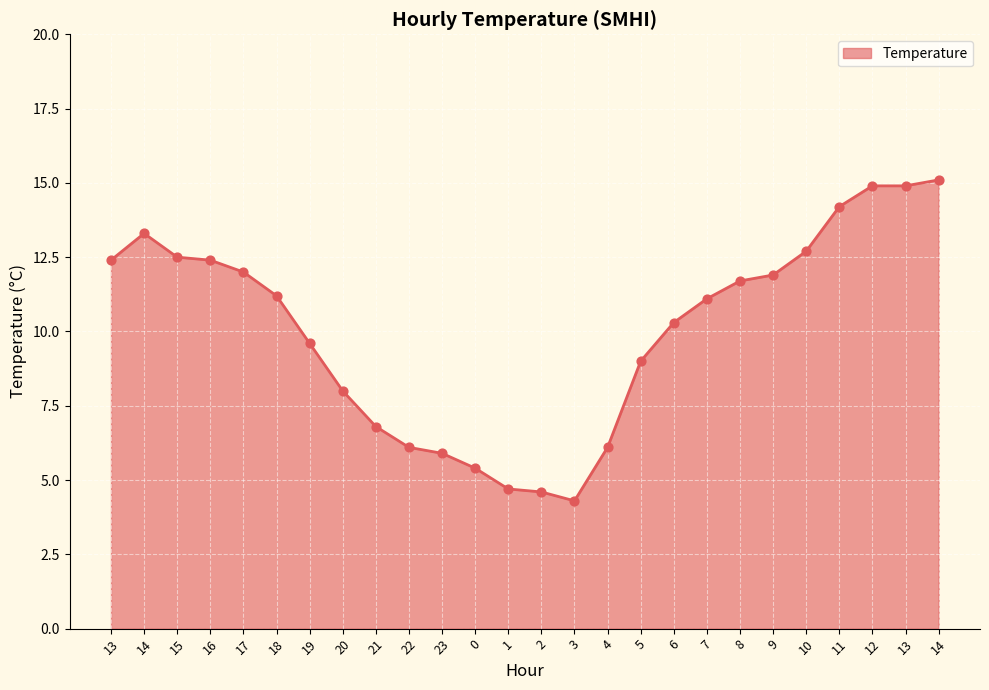

How many lines are shown in the chart?

1